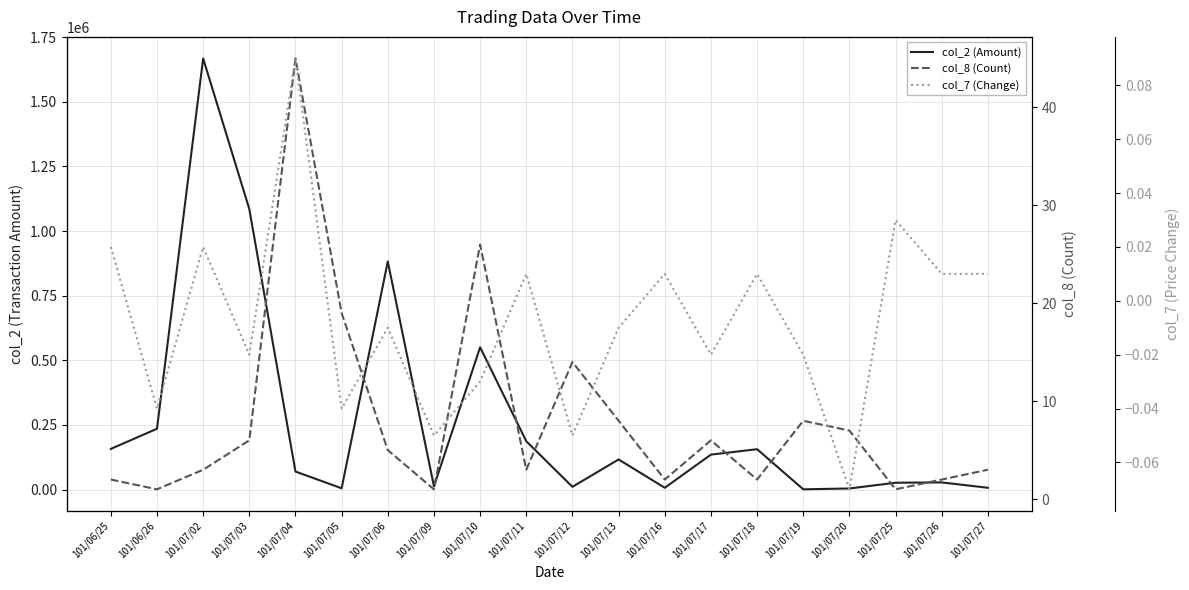

What is the label of the 15th point from the right?

101/07/05